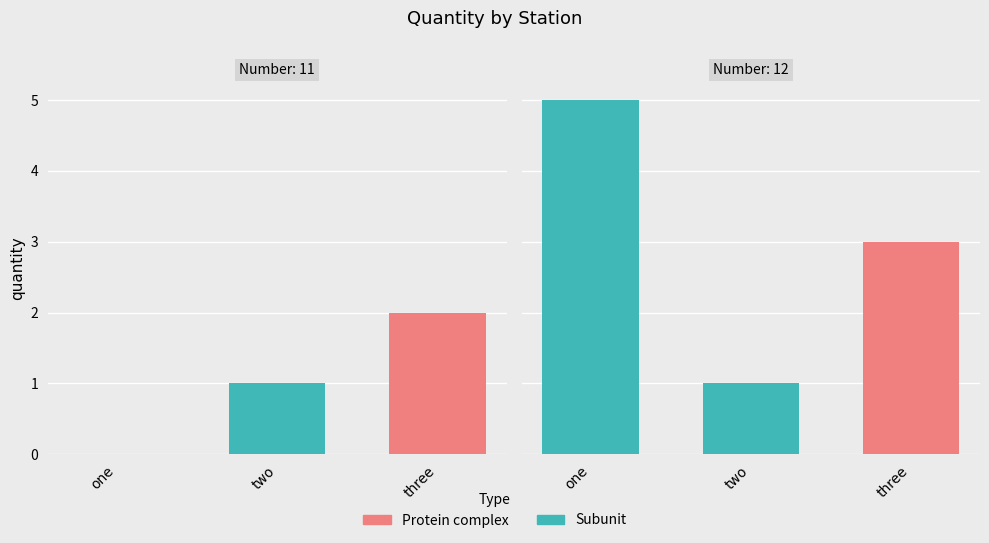

Count the number of categories in the chart.

3